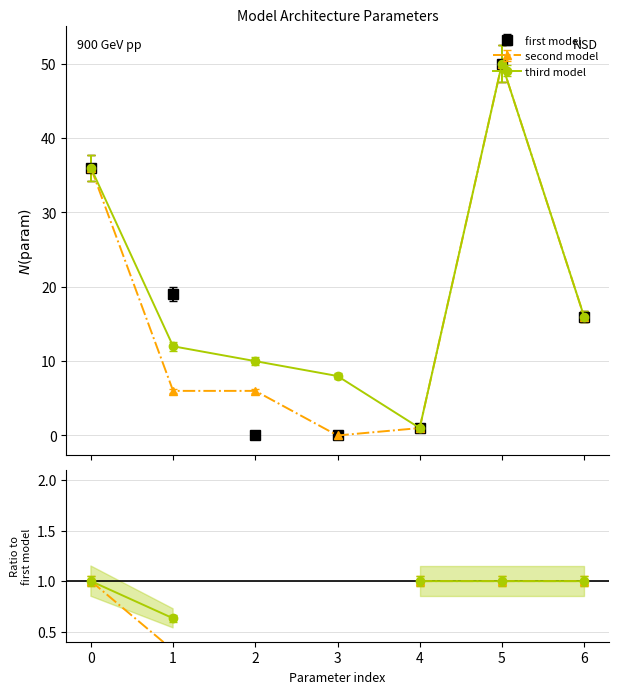

Reading right to left, transcribe all the data shown in this chart.

first model: 16	50	1	0	0	19	36
second model: 16	50	1	0	6	6	36
third model: 16	50	1	8	10	12	36